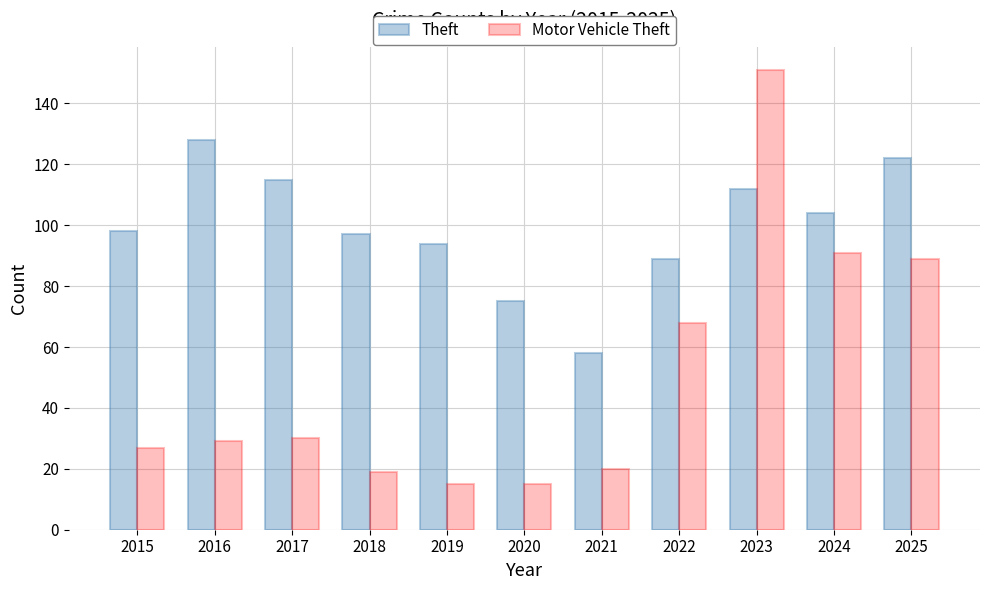

What is the value of the Theft bar at the 8th from the left?

89